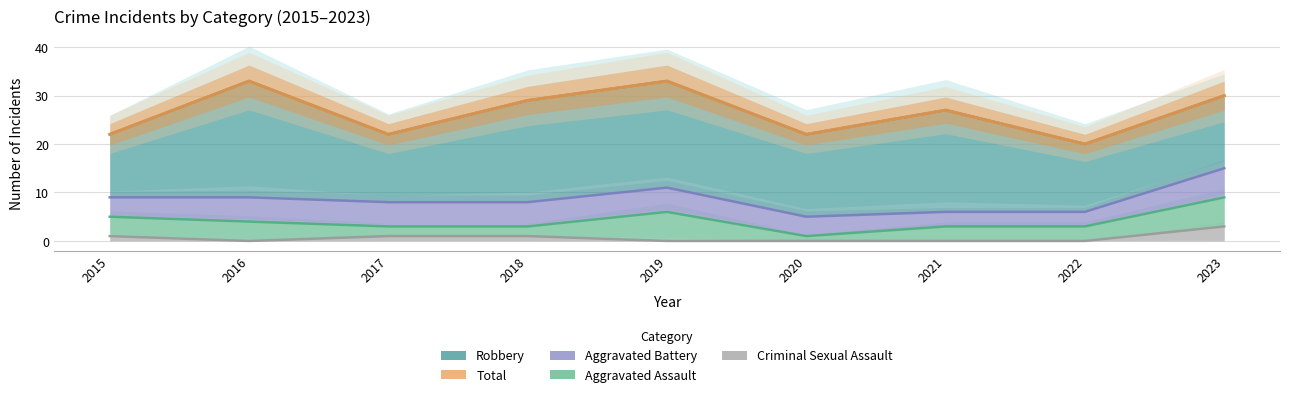

Which label corresponds to the largest value in the chart?

2016